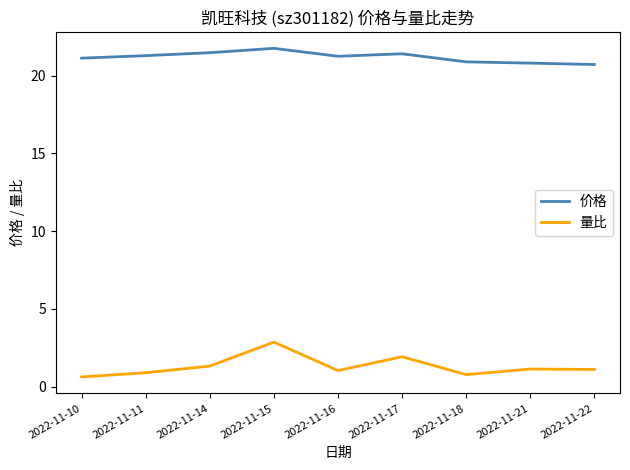

What is the maximum value shown in the chart?

21.8